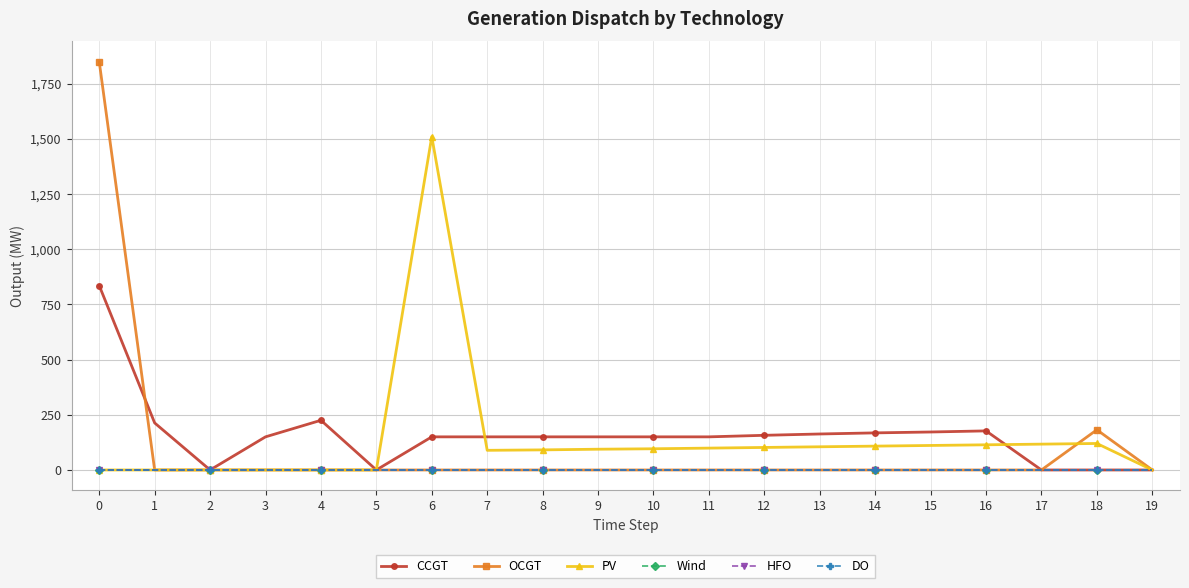

Is this an area chart (filled region under the line)?

No